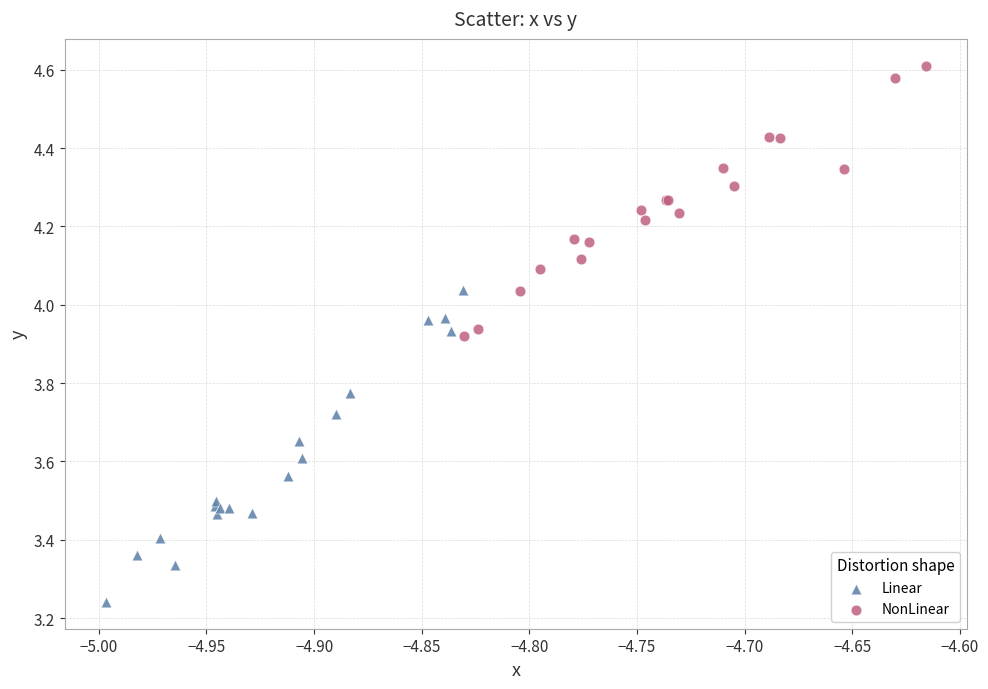

Which series reaches the maximum Y coordinate?

NonLinear